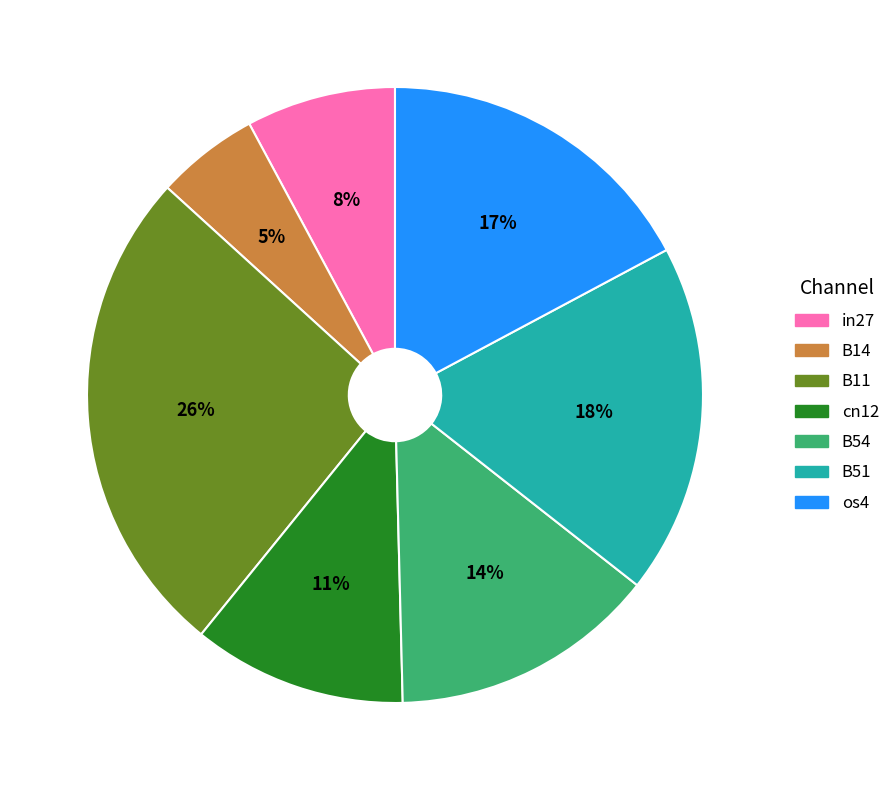

Between cn12 and B51, which is larger?

B51